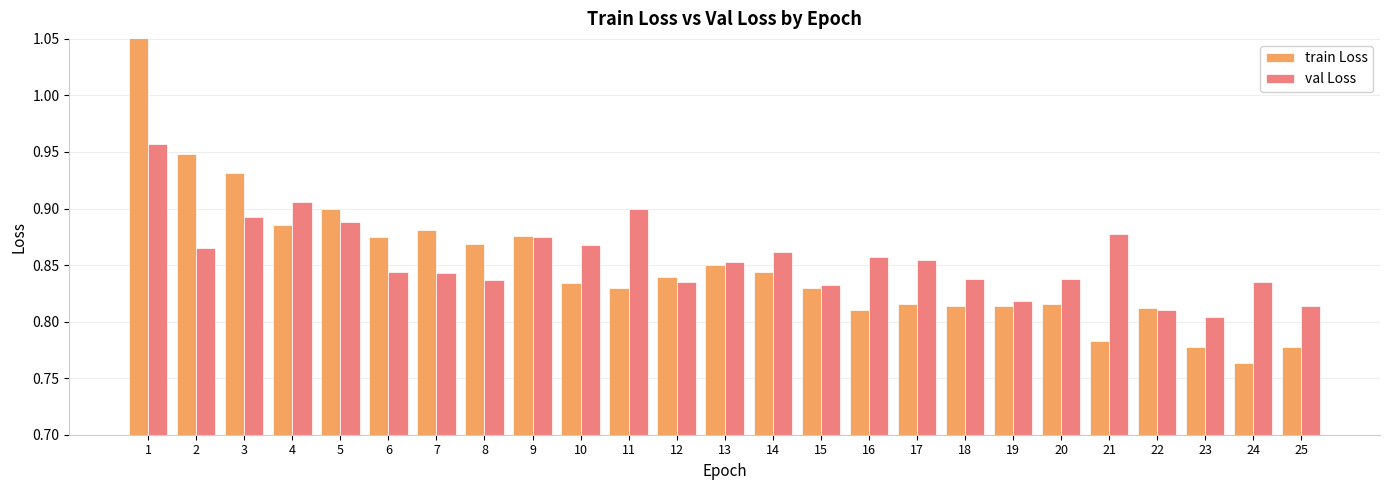

What is the sum of all val Loss values?

21.4